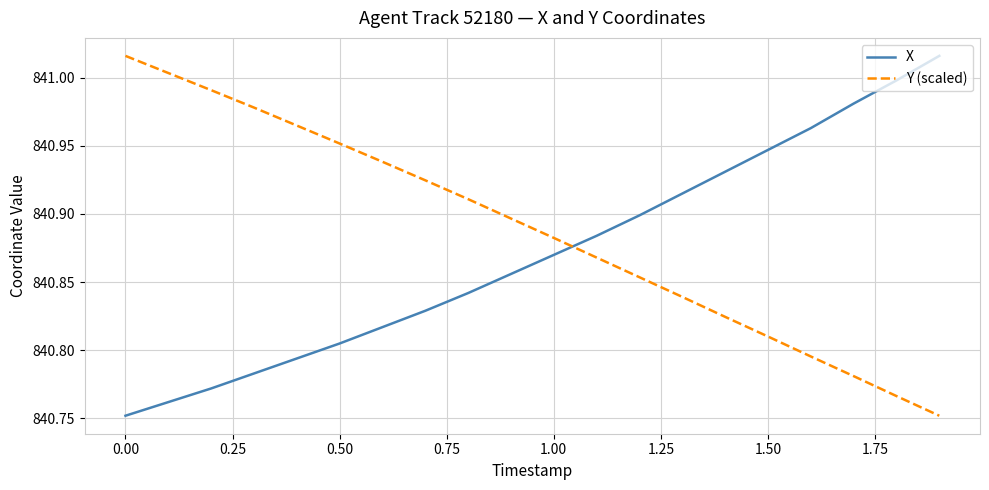

Rank the series by their average value, from lowest to highest.

X, Y (scaled)